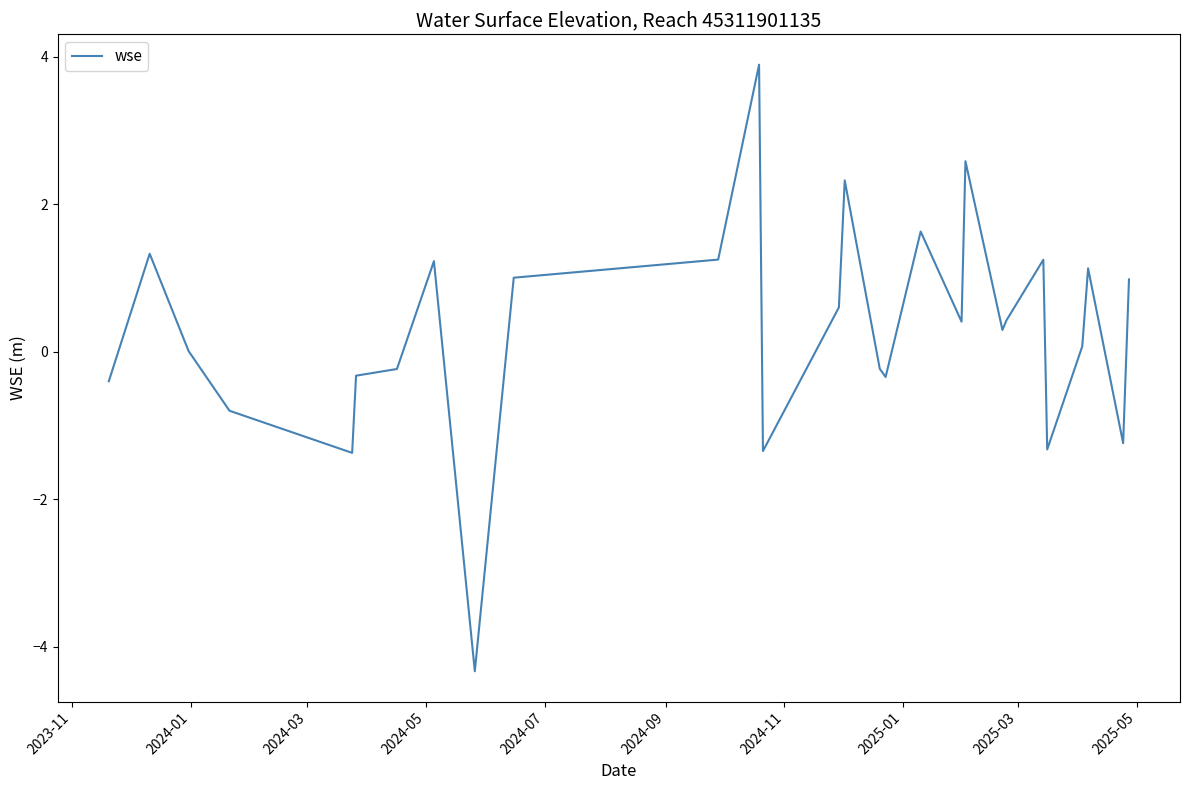

What is the difference between the maximum and minimum values?

8.2